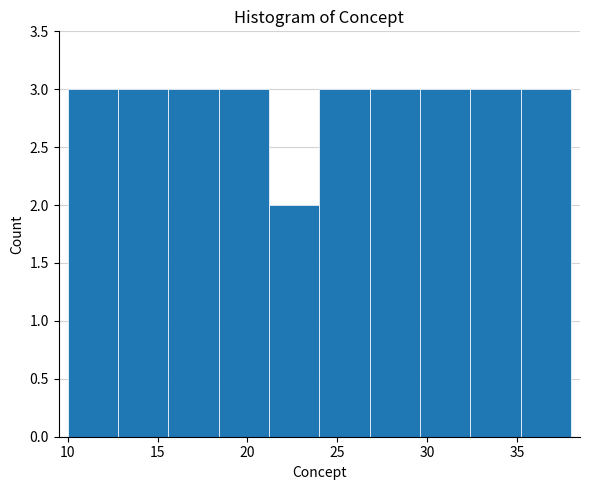

What is the height of the bar covering 35.2 to 38.0 on the x-axis? Neither the bar edges nor the heights are printed on the chart, so give them approximately, as read against the axes.

3